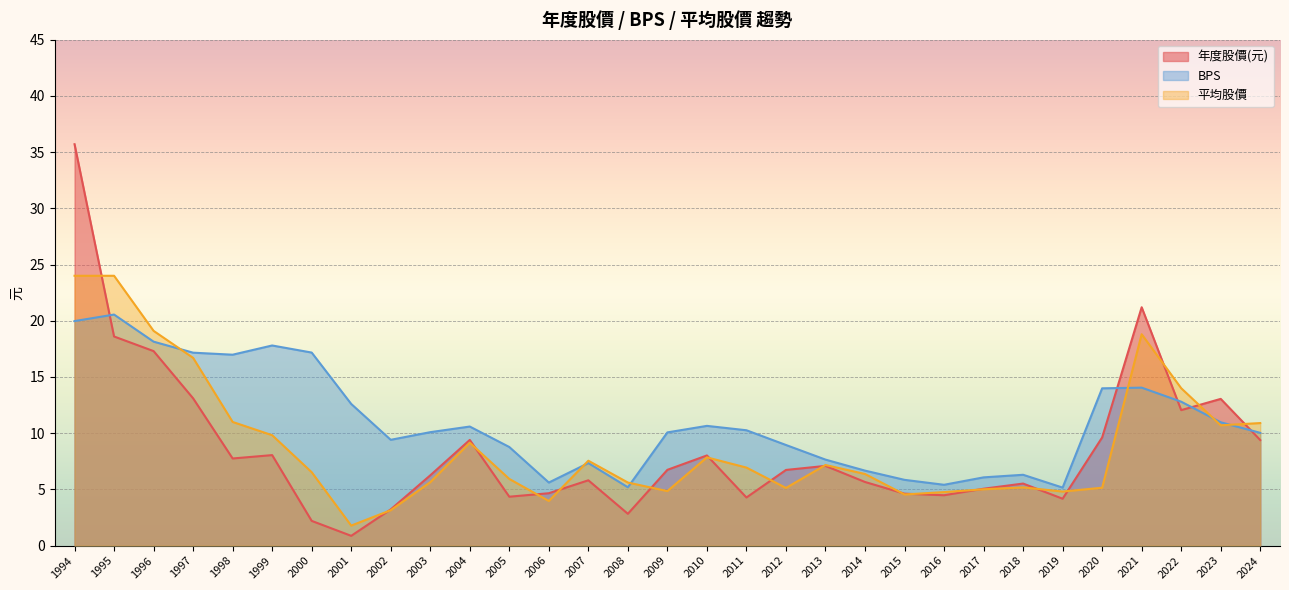

At which category is the sum across all series the highest?

1994